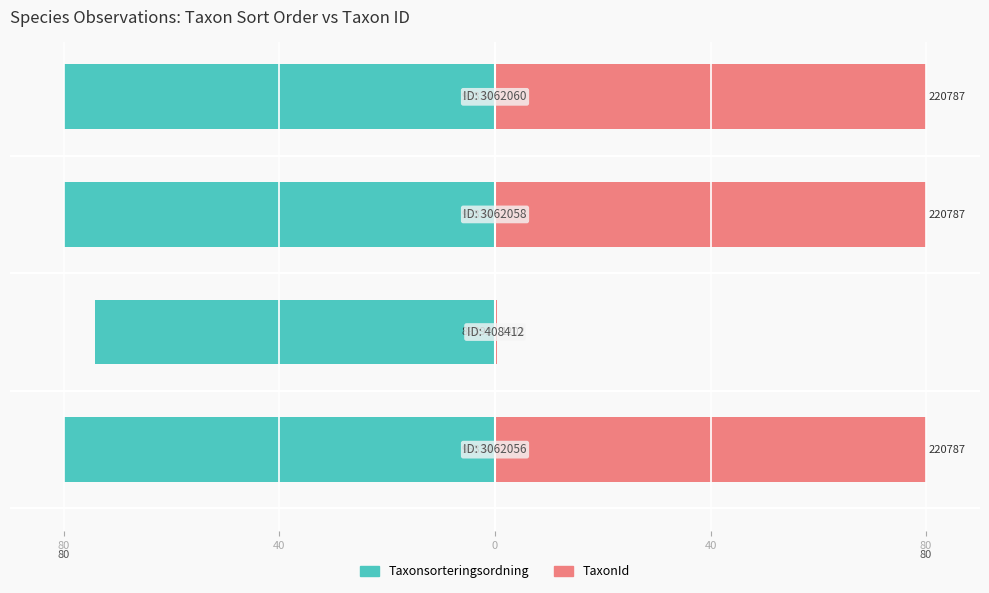

Count the number of data series in this chart.

2